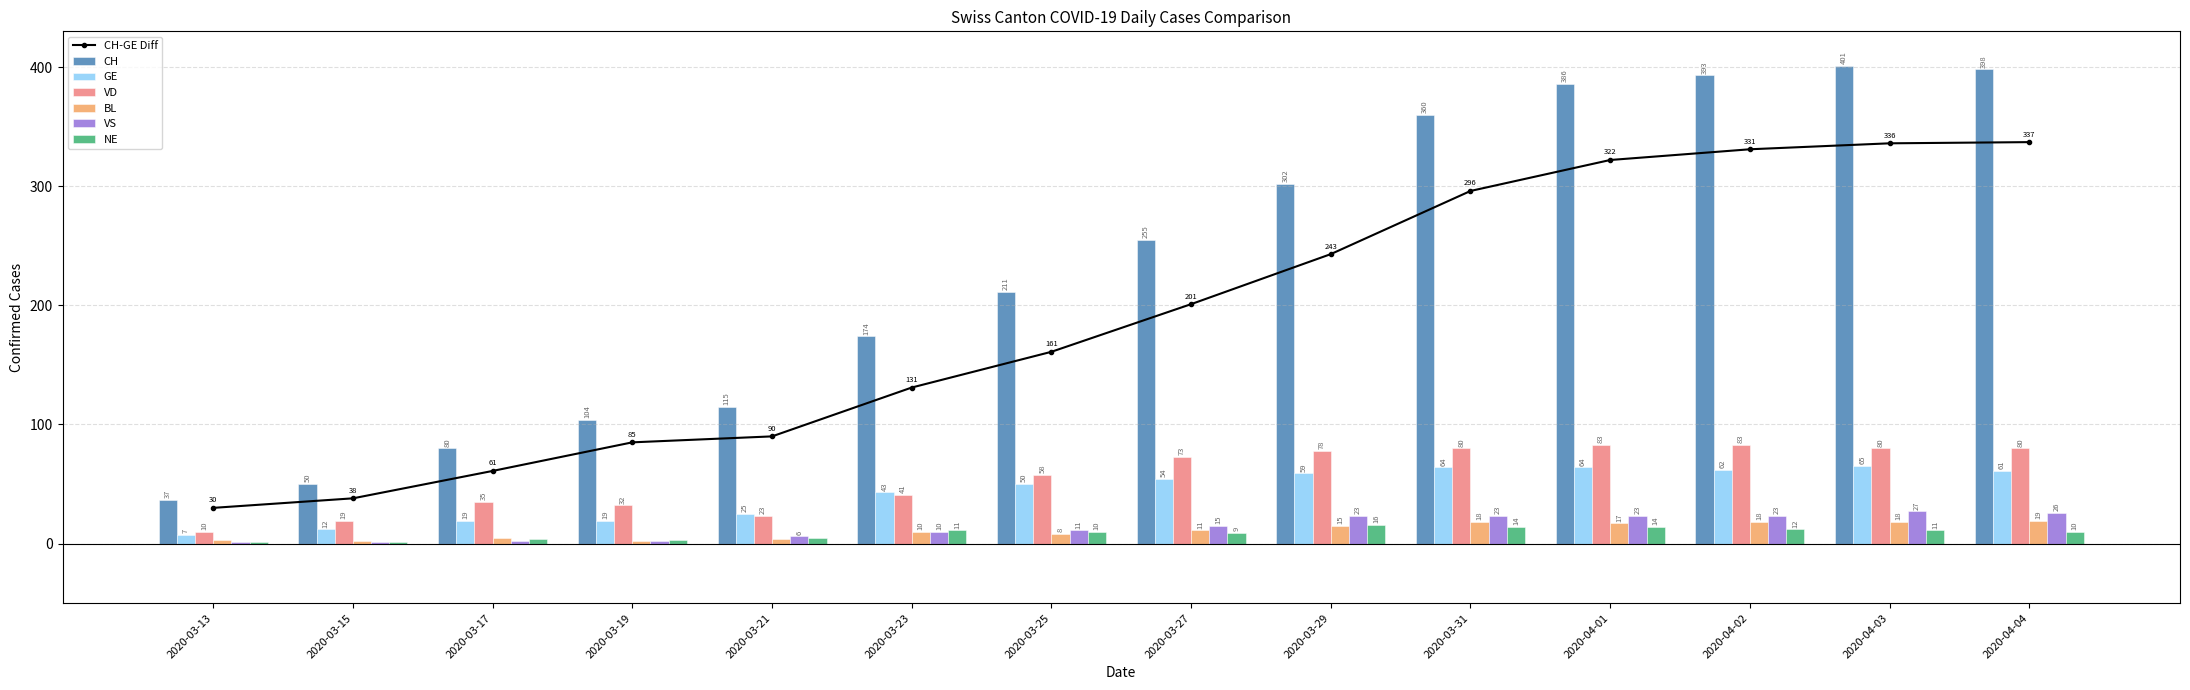

Is it true that VD equals 10 at 2020-03-13?

True